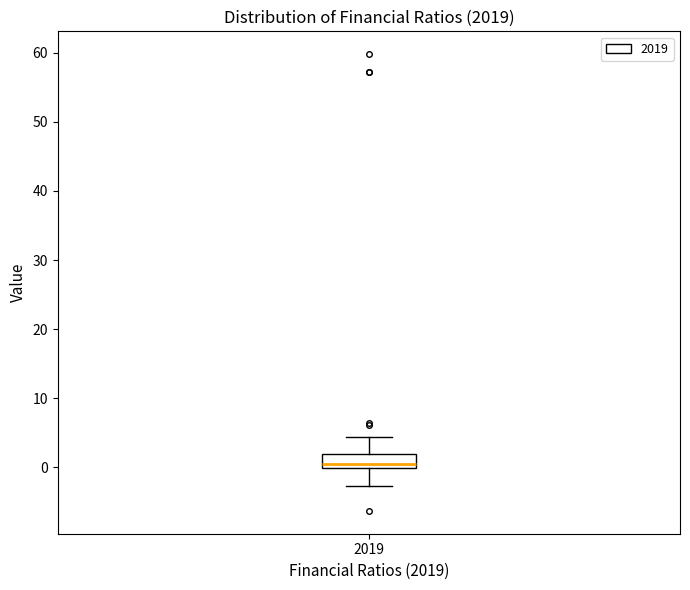

Where is the lower edge of the box at x = 2019 on the y-axis? The values are not printed on the chart, so give them approximately, as read against the axis.

0